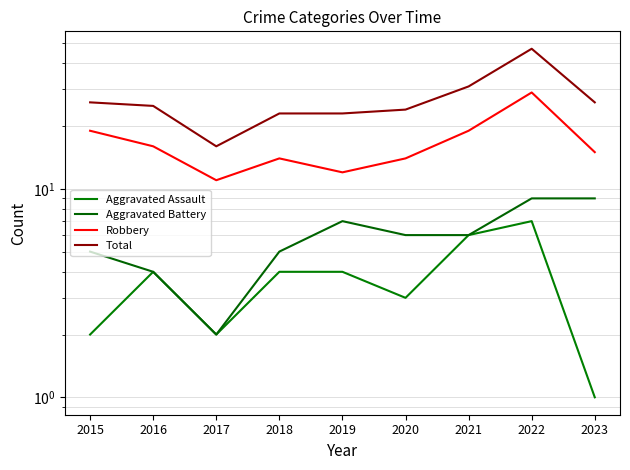

The value of Aggravated Assault at 2021 is 10. True or false?

False